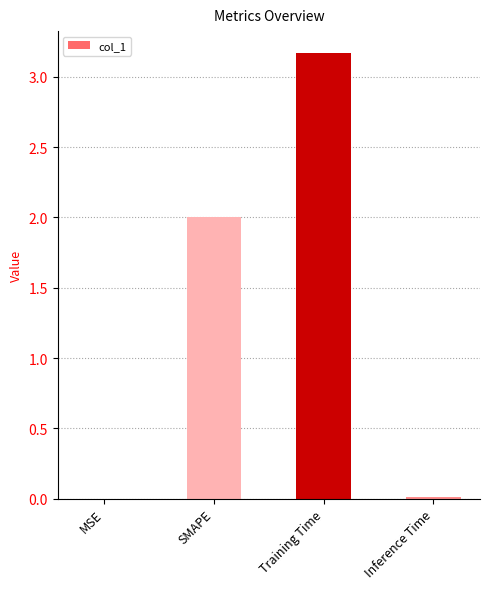

Count the number of data series in this chart.

1